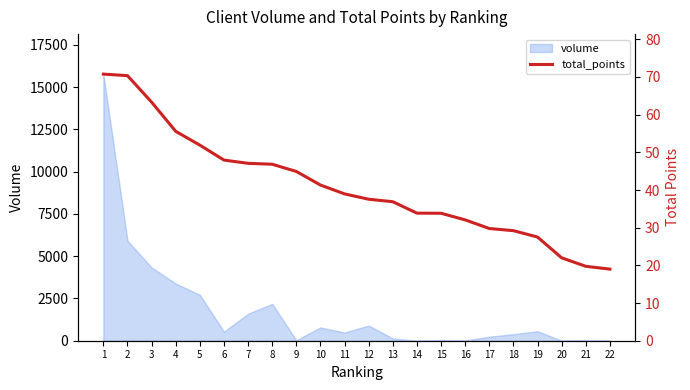

Where does the data first go above 38?

1